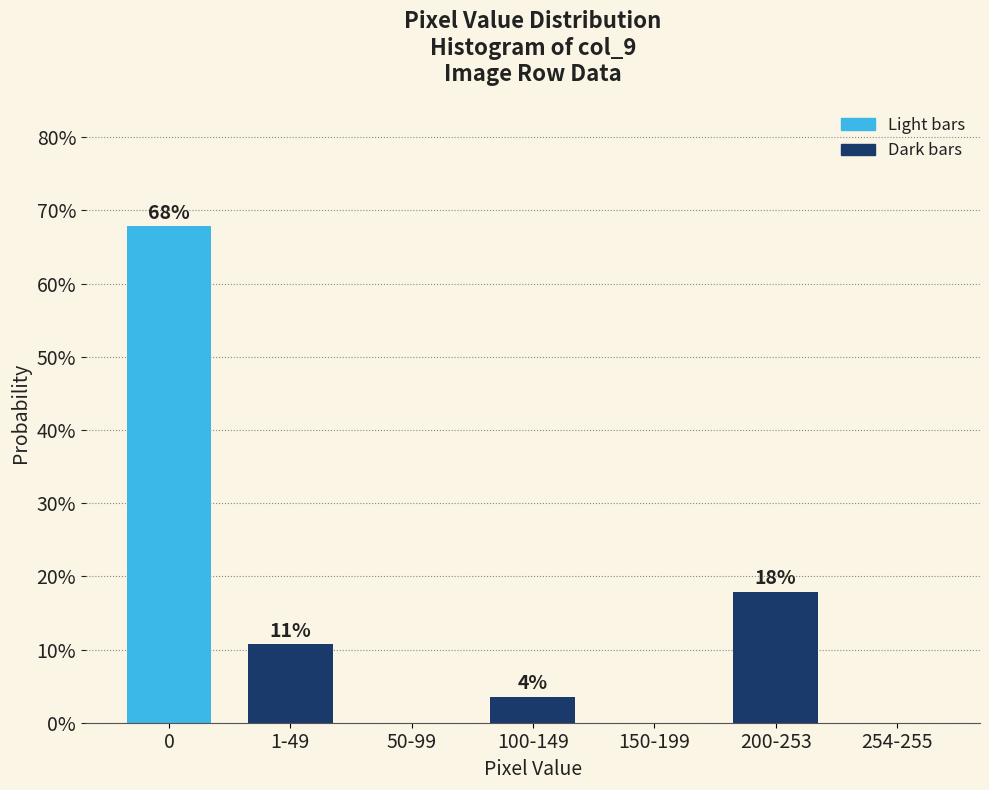

Are the bars horizontal?

No